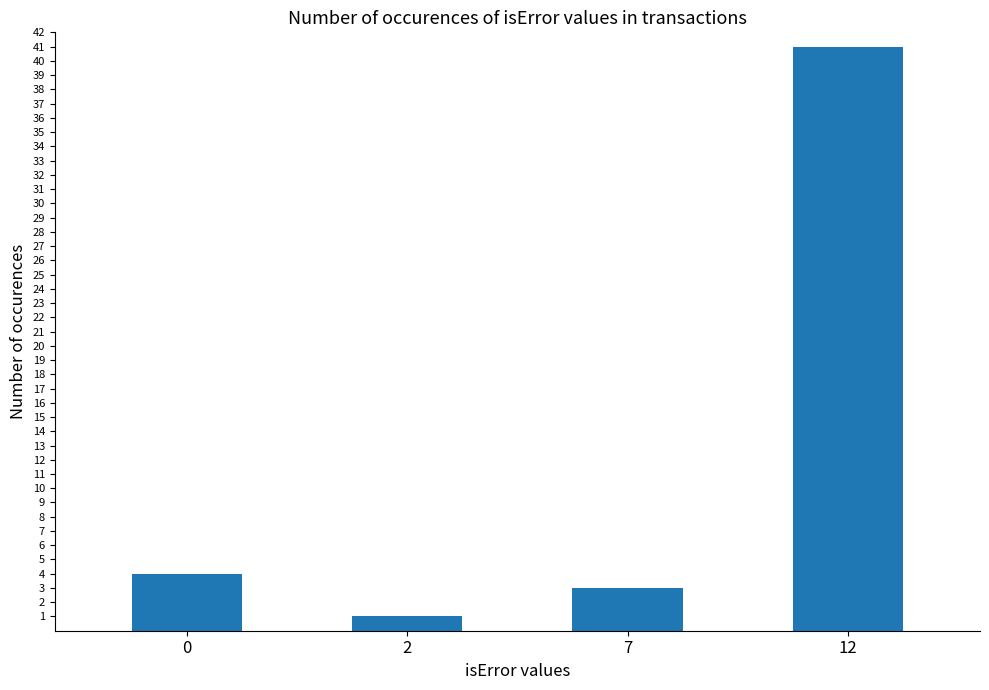

List the labels in order of value, largest first.

12, 0, 7, 2